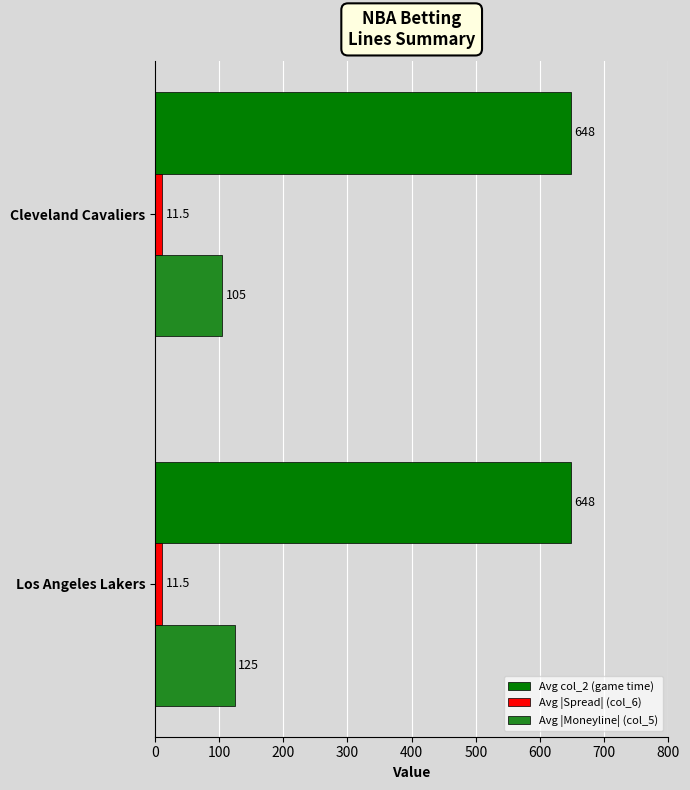

Which series has the largest total across all categories?

Avg col_2 (game time)